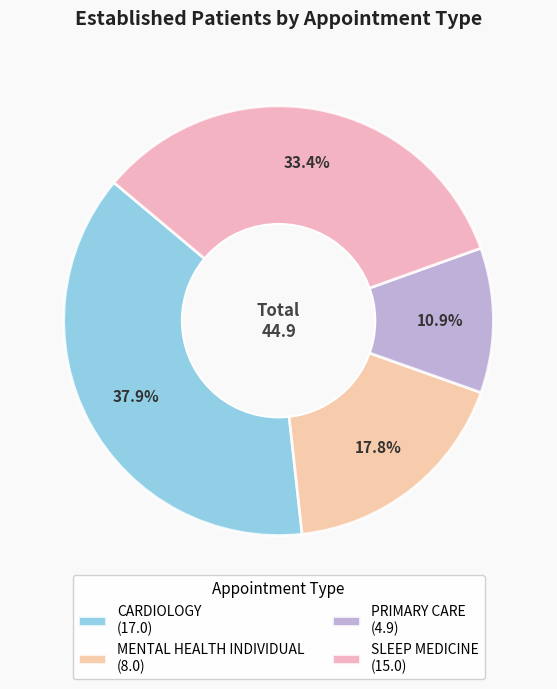

Count the number of slices in the pie.

4